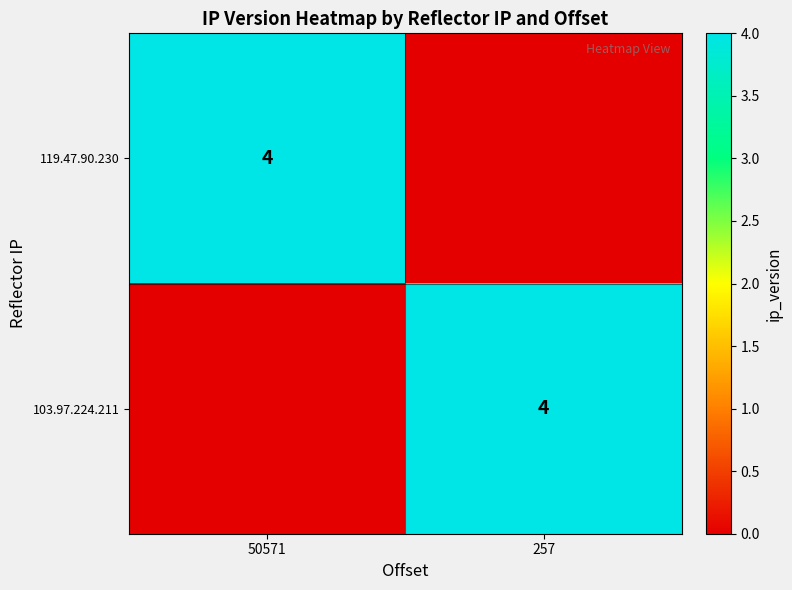

What is the total value across all series at 257?

4